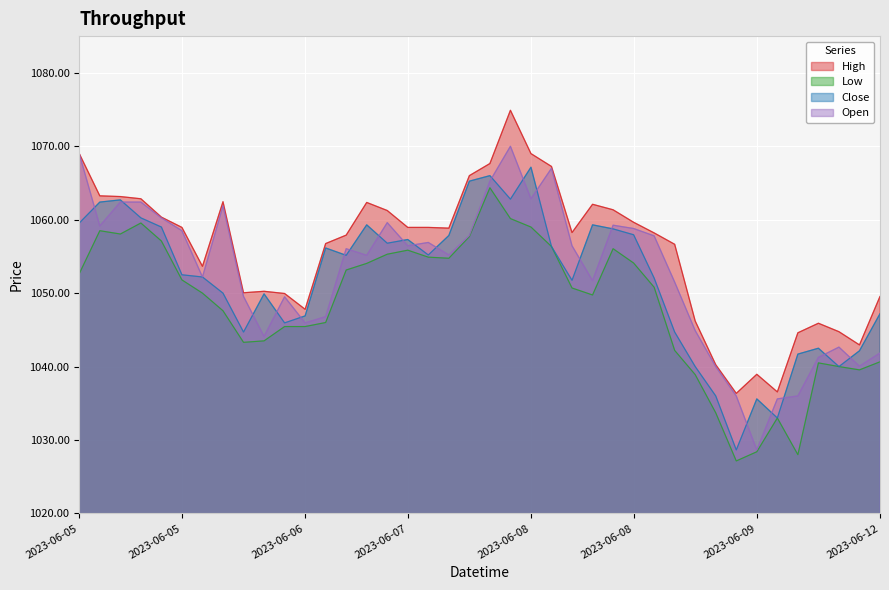

At 2023-06-07 10:15, list the series in order from smallest to largest.

Low, Close, Open, High